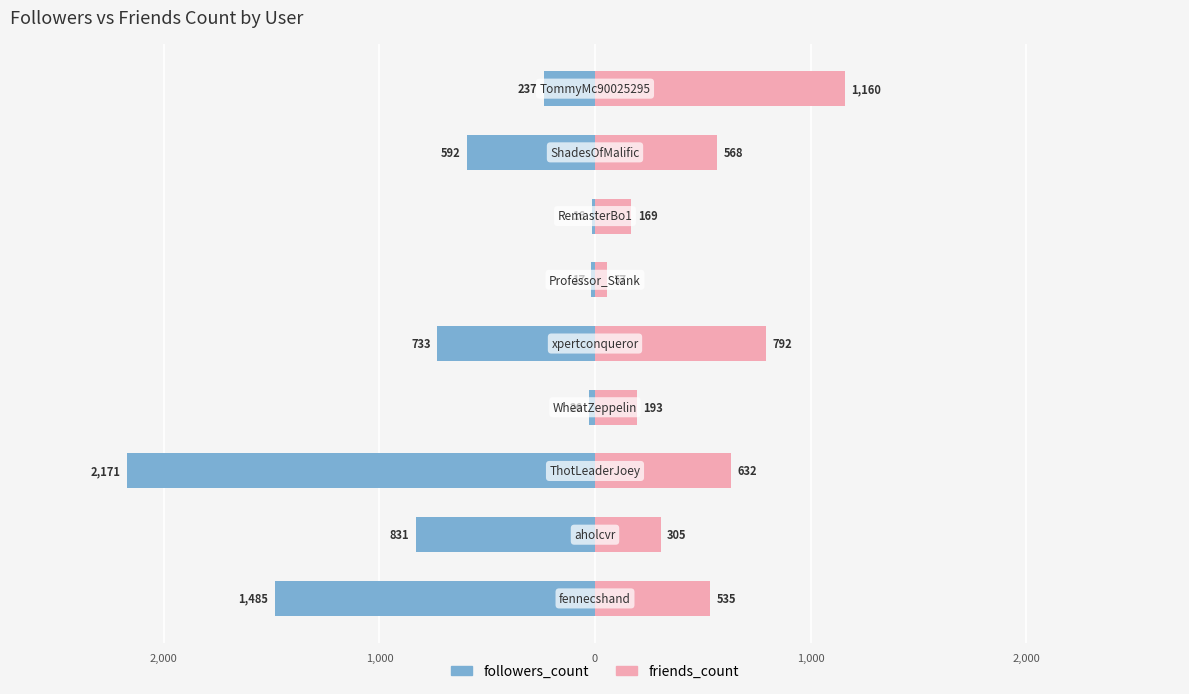

The value of friends_count at 2,000 is 74. True or false?

False